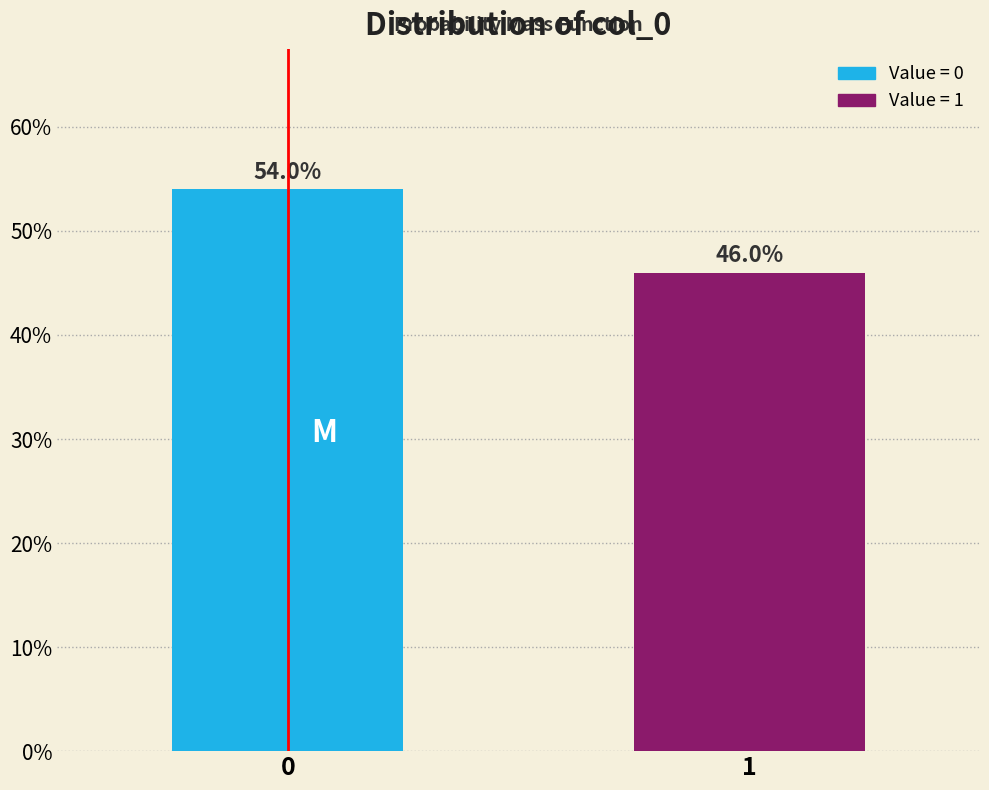

Reading left to right, transcribe all the data shown in this chart.

54	46